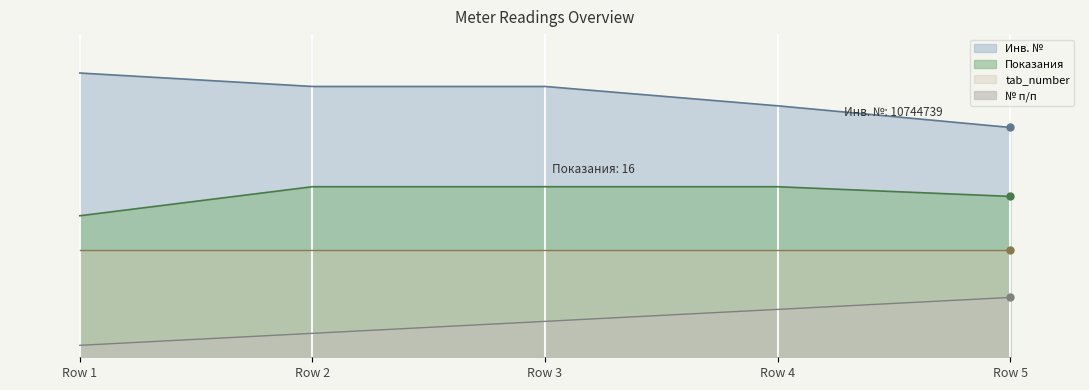

True or false: № п/п and Показания cross at least once.

False